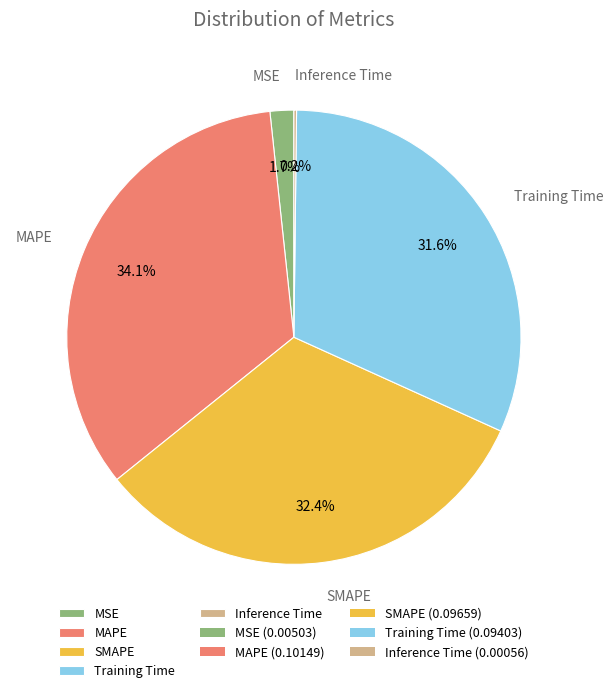

Does any single category account for the majority?

No